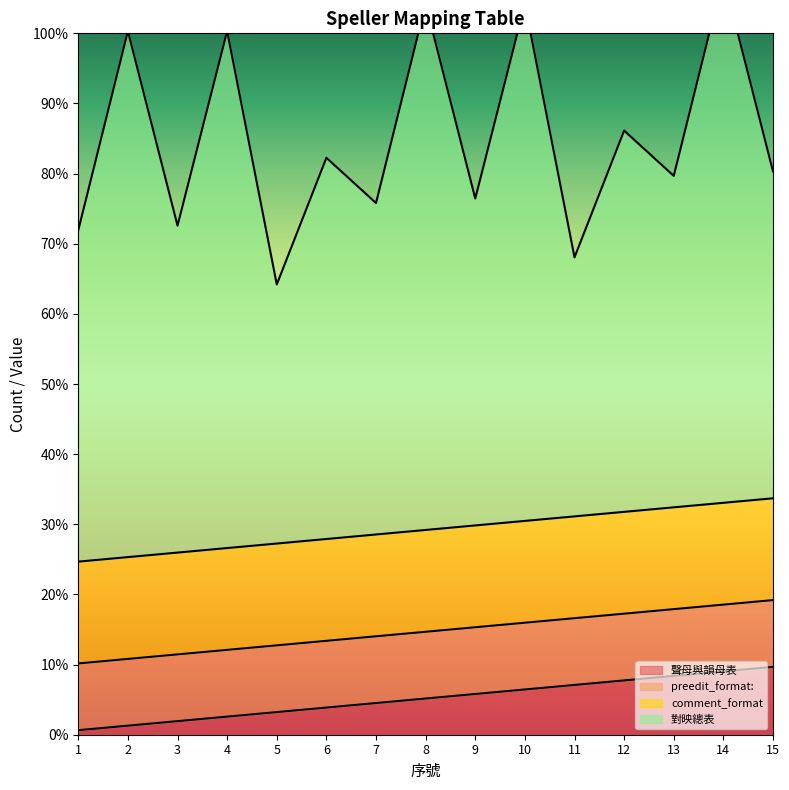

List the labels in order of 對映總表 value, smallest first.

5, 11, 1, 3, 7, 9, 13, 15, 6, 12, 2, 4, 8, 10, 14